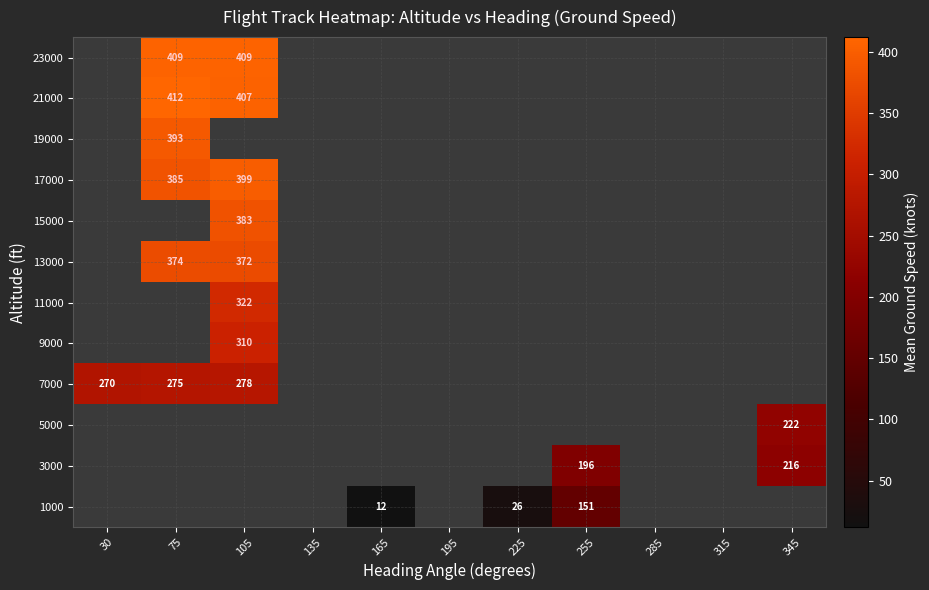

True or false: 7000 has a value of 78 at 75.

False